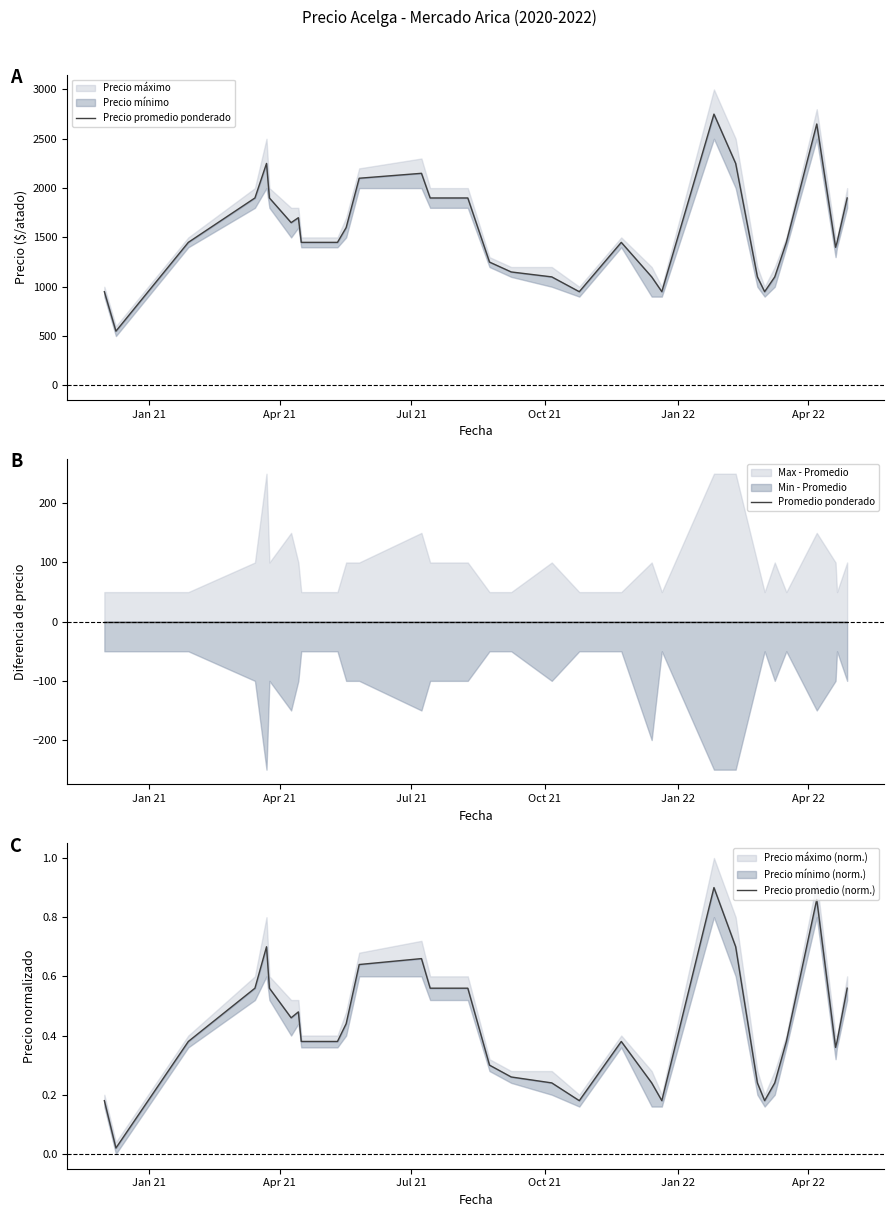

What is the difference between the maximum and minimum values in the Precio promedio ponderado series?

2200.0